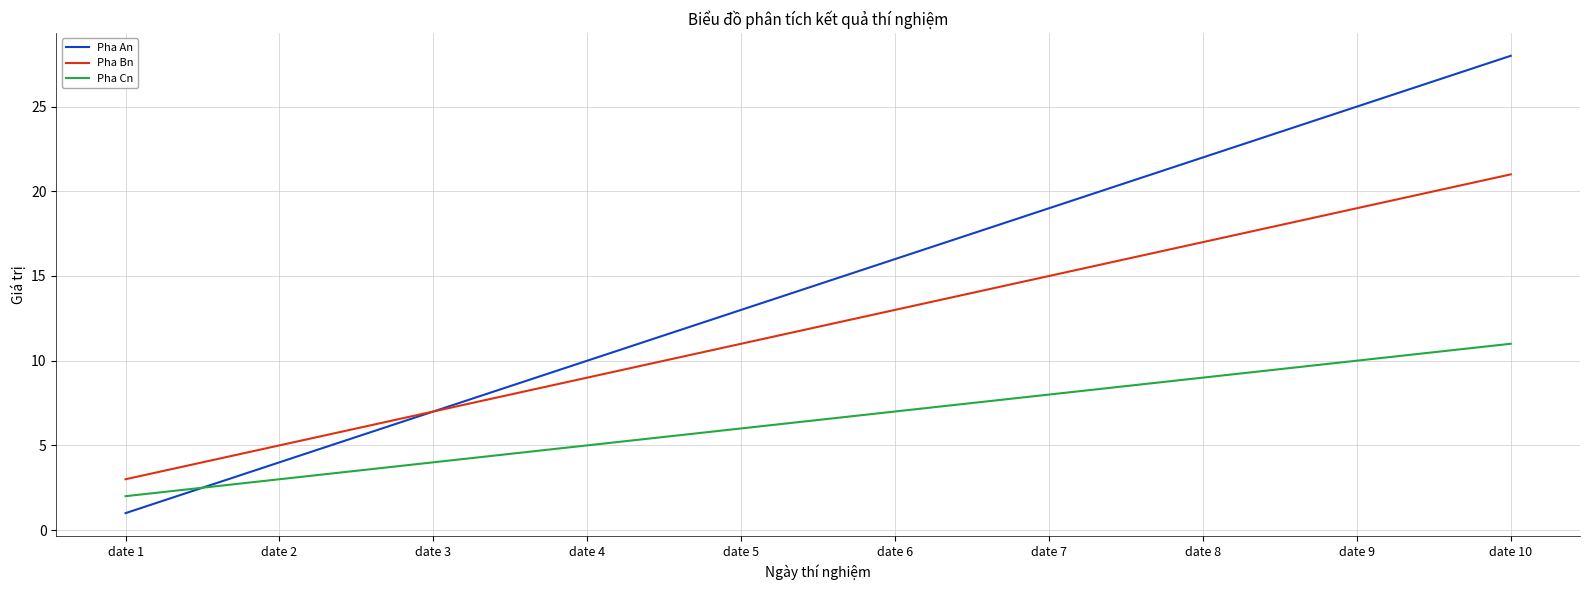

At which category does the chart reach its peak across all series?

date 10